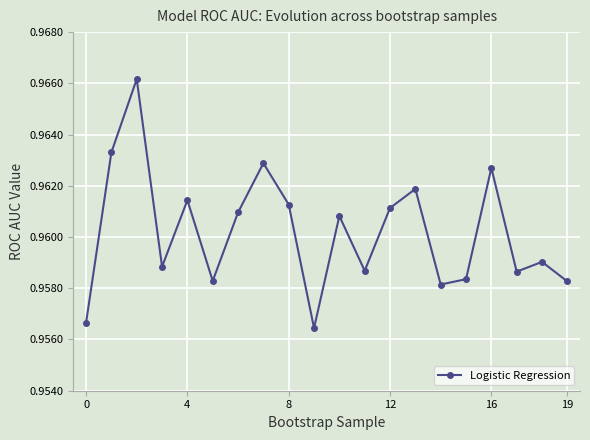

What is the sum of all values?

19.2